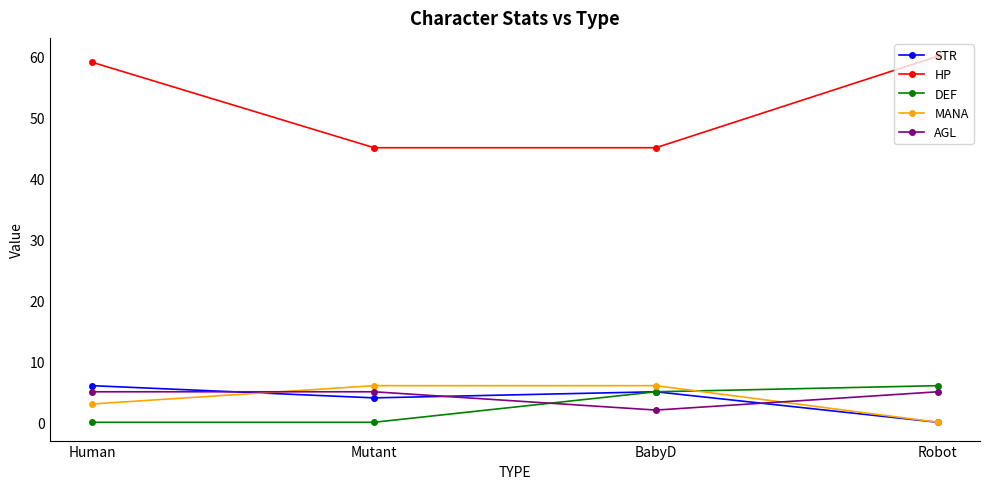

True or false: DEF and HP intersect in this chart.

False